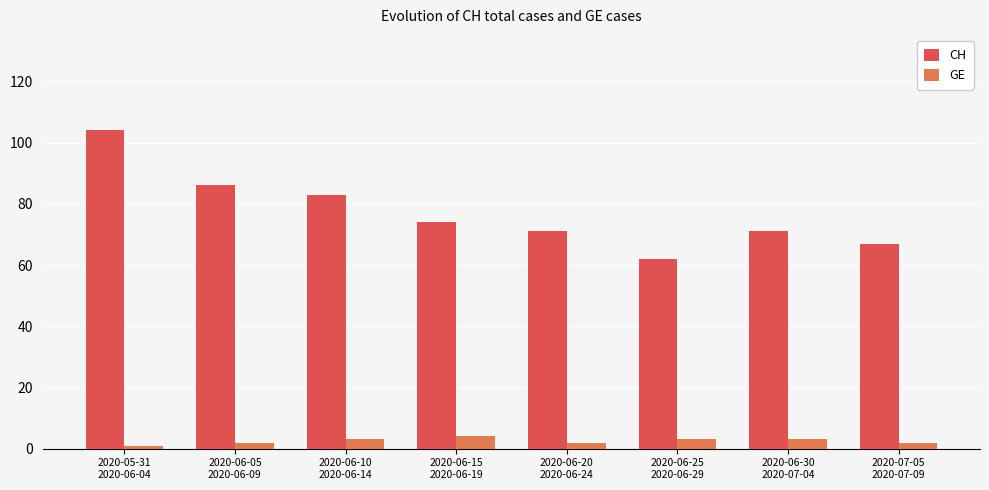

Are the bars horizontal?

No